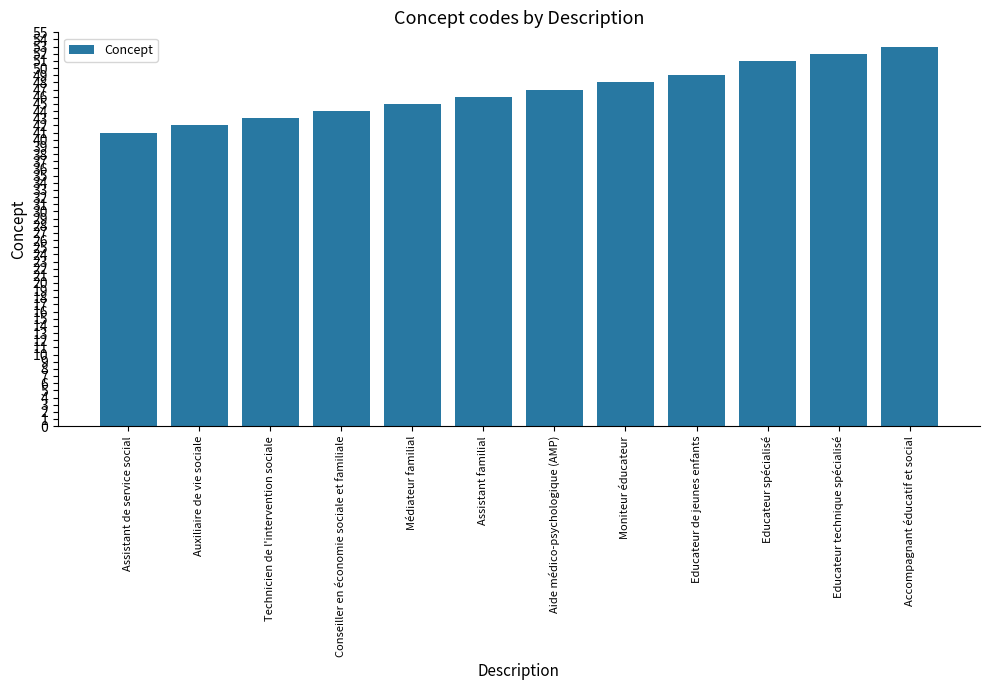

What is the label of the 1st bar from the right?

Accompagnant éducatif et social